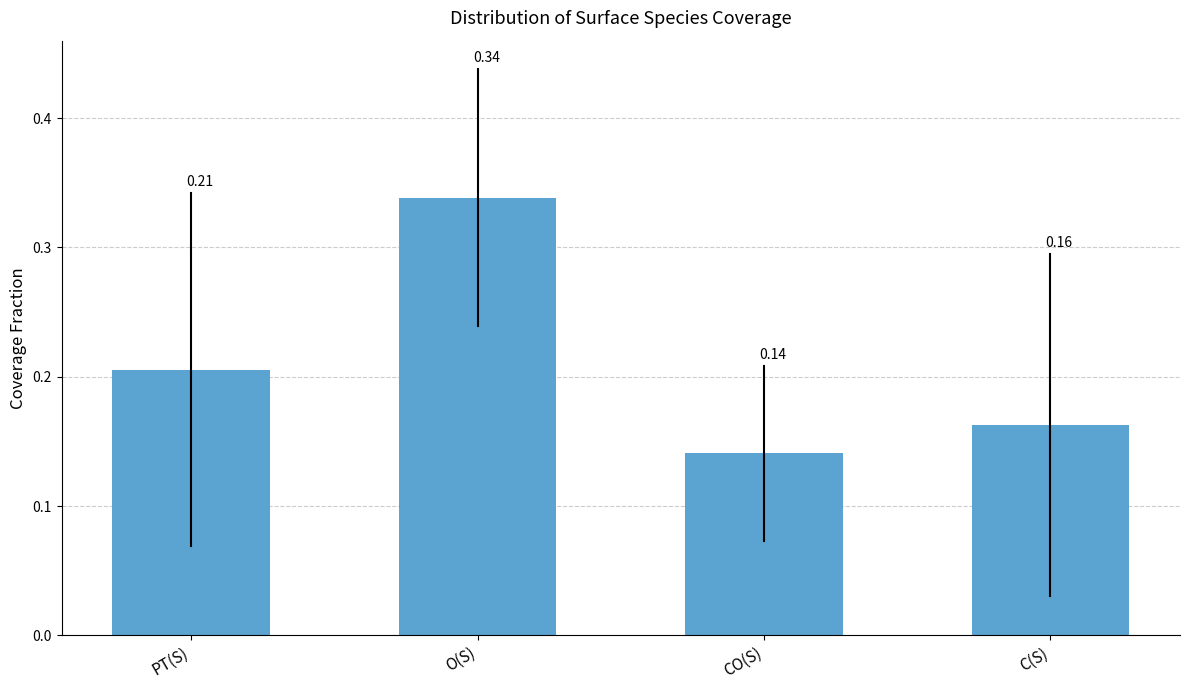

Rank the categories by value from lowest to highest.

CO(S), C(S), PT(S), O(S)